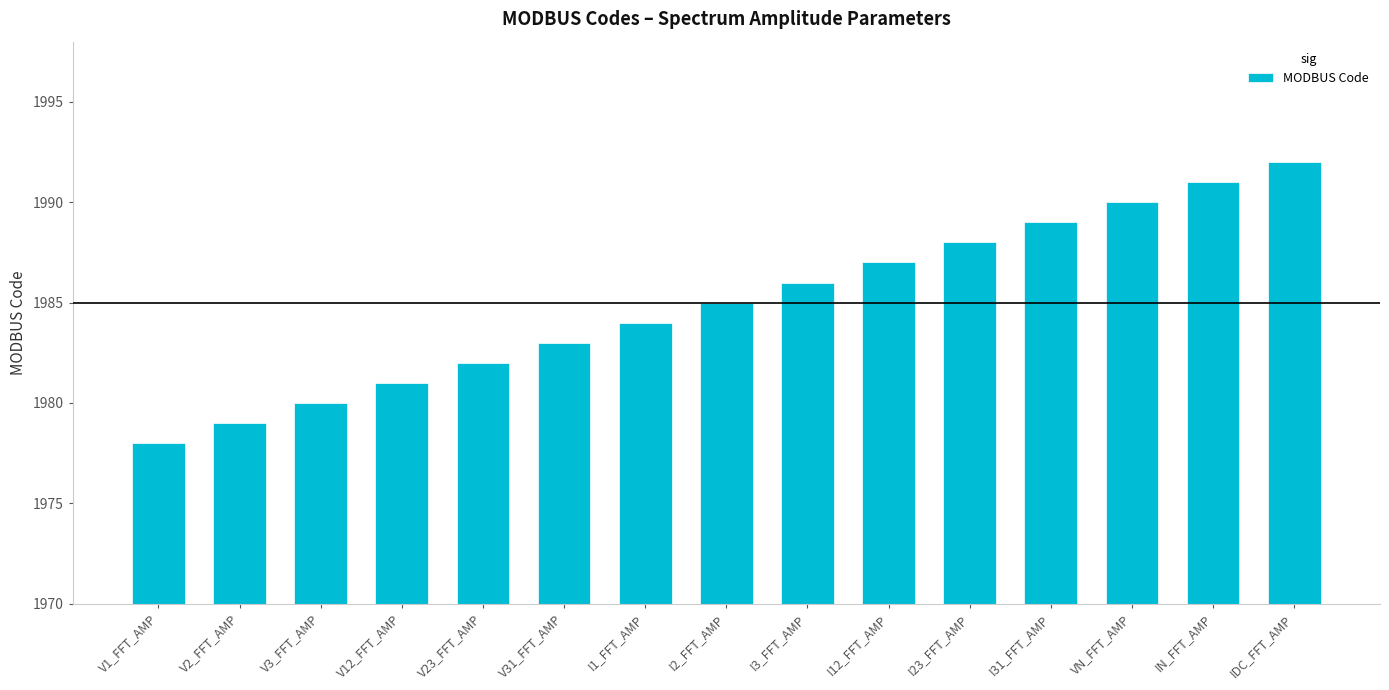

Rank the categories by value from highest to lowest.

IDC_FFT_AMP, IN_FFT_AMP, VN_FFT_AMP, I31_FFT_AMP, I23_FFT_AMP, I12_FFT_AMP, I3_FFT_AMP, I2_FFT_AMP, I1_FFT_AMP, V31_FFT_AMP, V23_FFT_AMP, V12_FFT_AMP, V3_FFT_AMP, V2_FFT_AMP, V1_FFT_AMP